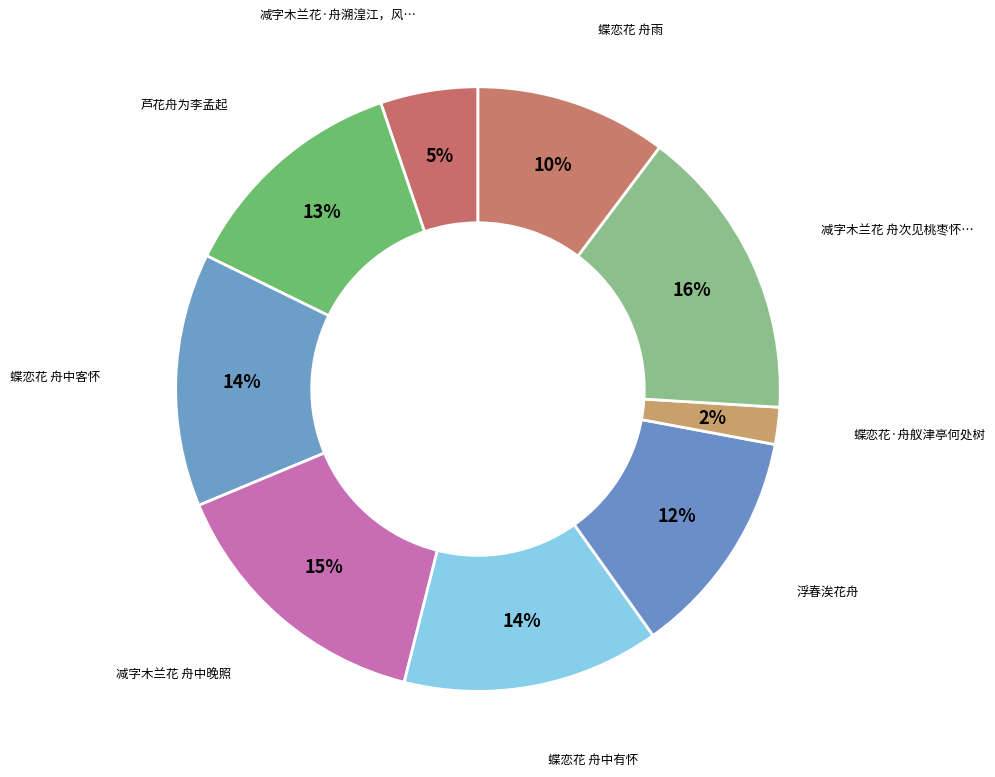

Which category has the smallest portion of the pie?

蝶恋花·舟舣津亭何处树